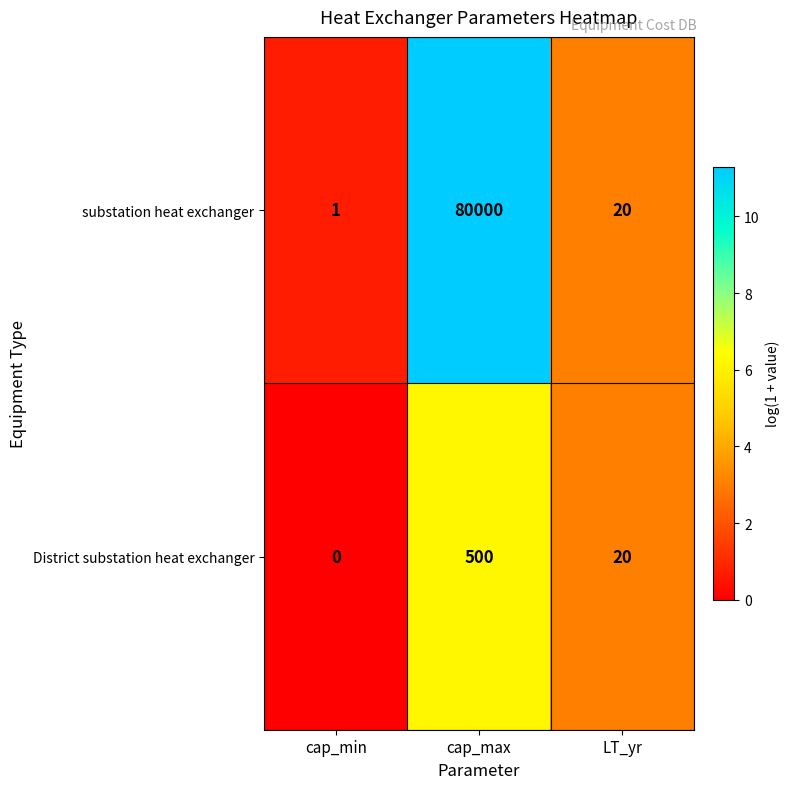

At how many categories does at least one series exceed 8?

2